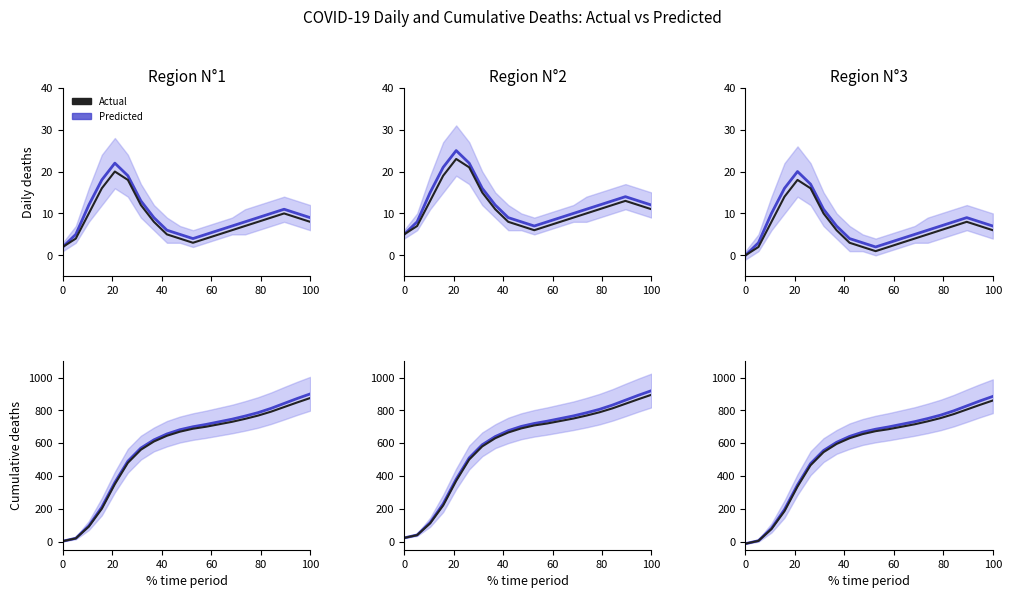

How many positive values does the Predicted mean series have?

19